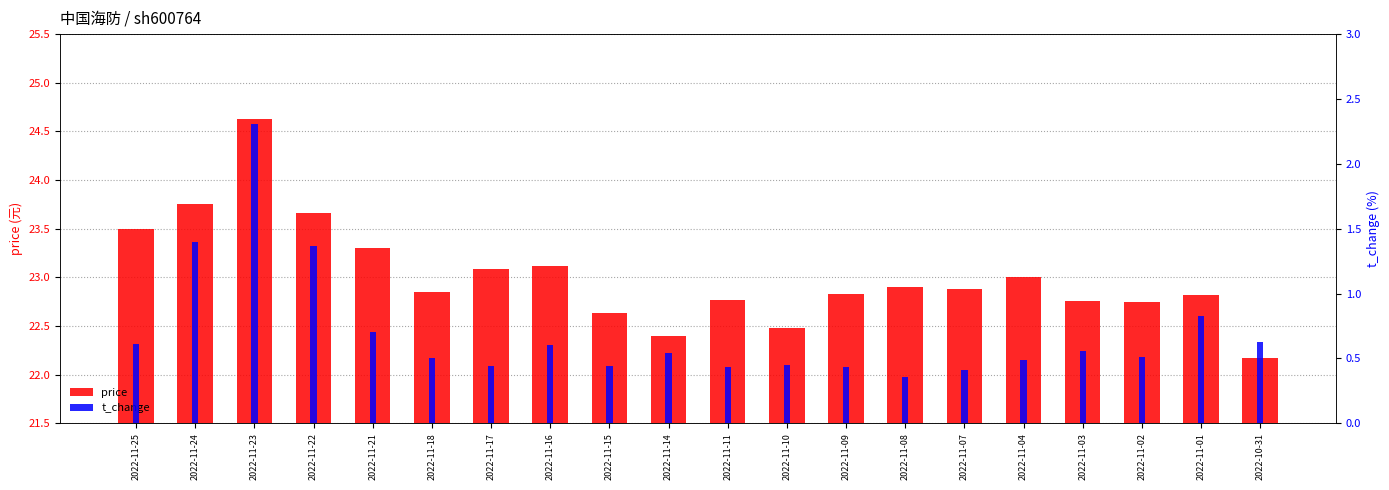

At 2022-11-01, list the series in order from largest to smallest.

price, t_change